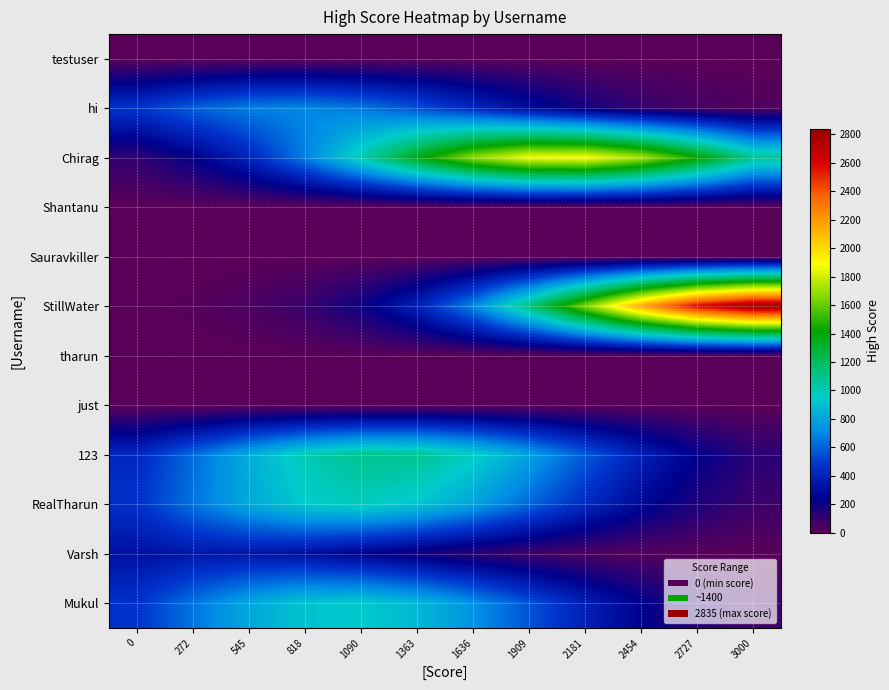

What is the difference between the highest and lowest values at 1909?

1866.9